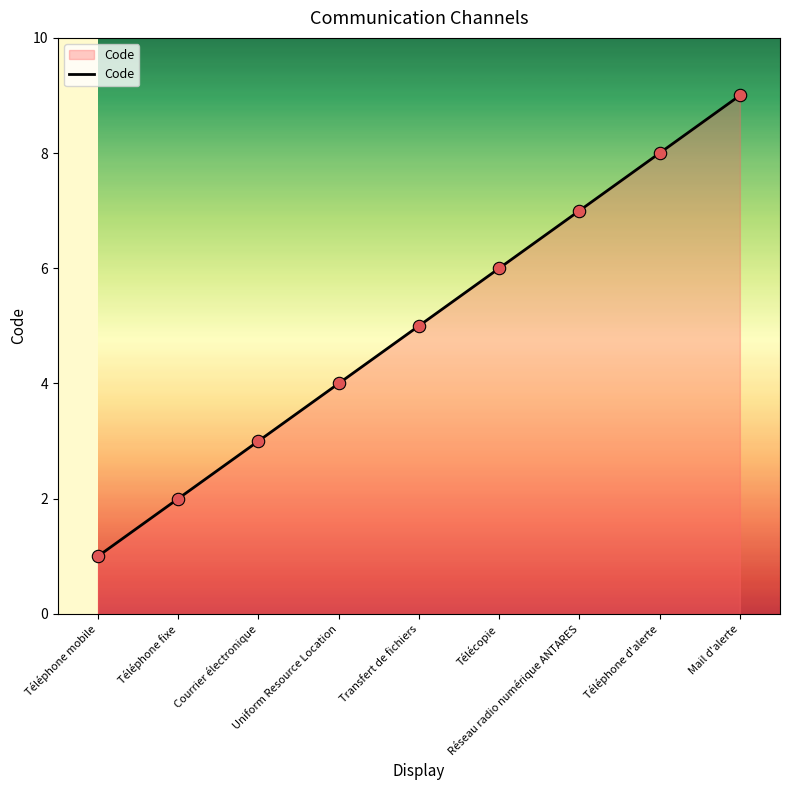

Approximately how many times larger is the value at Réseau radio numérique ANTARES compared to Transfert de fichiers?

1.4